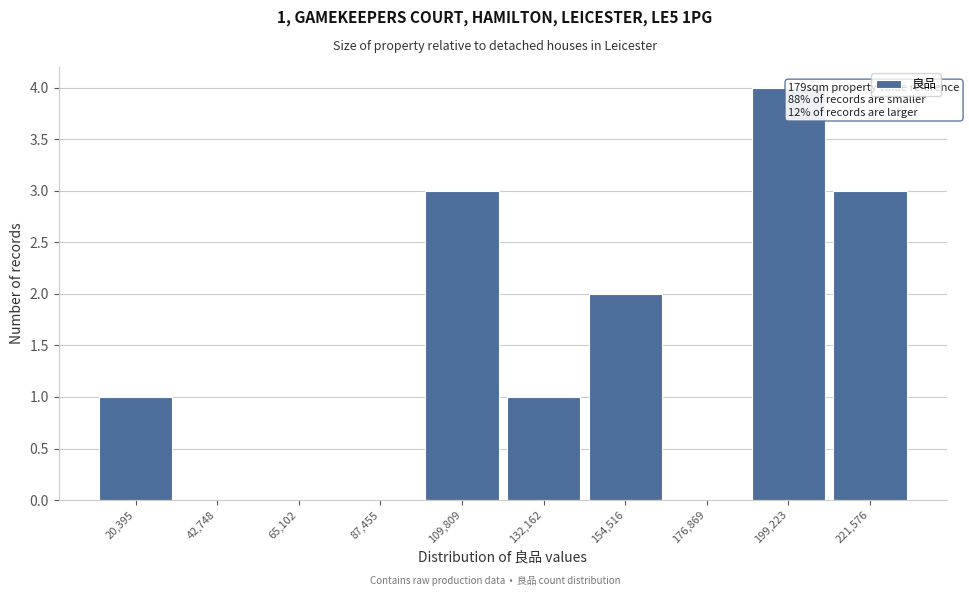

Reading left to right, what are all the values shown in this chart?

20,395=1	42,748=0	65,102=0	87,455=0	109,809=3	132,162=1	154,516=2	176,869=0	199,223=4	221,576=3